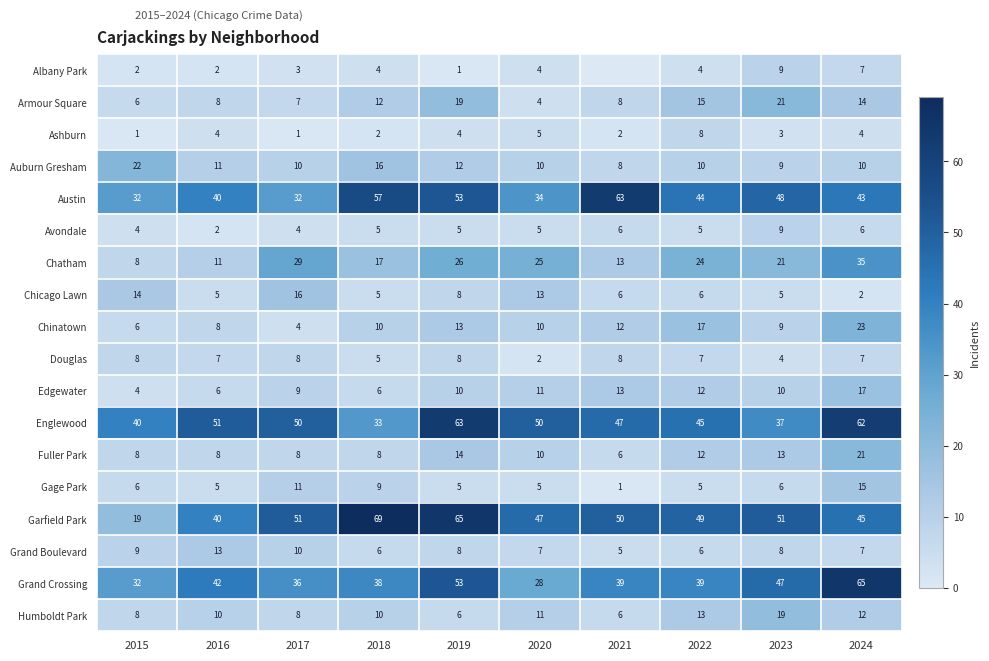

What is the sum of the Douglas values at 2018 and 2022?

12